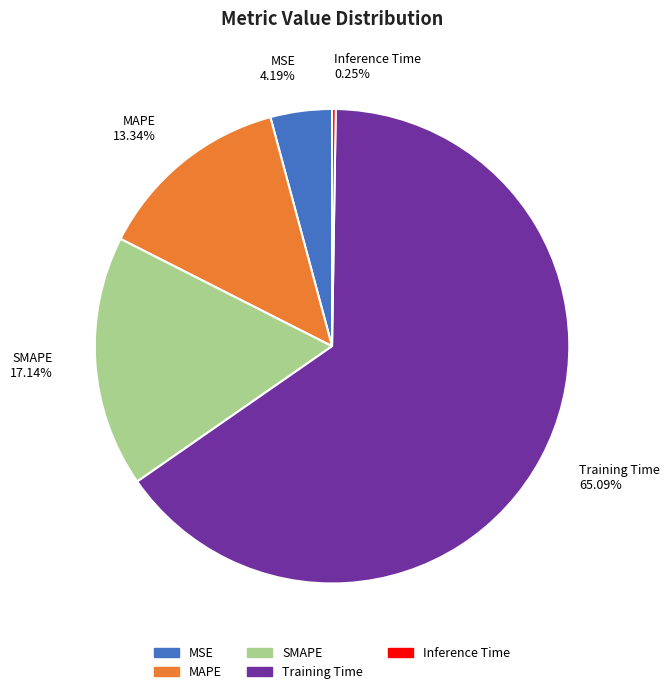

What is the majority slice?

Training Time